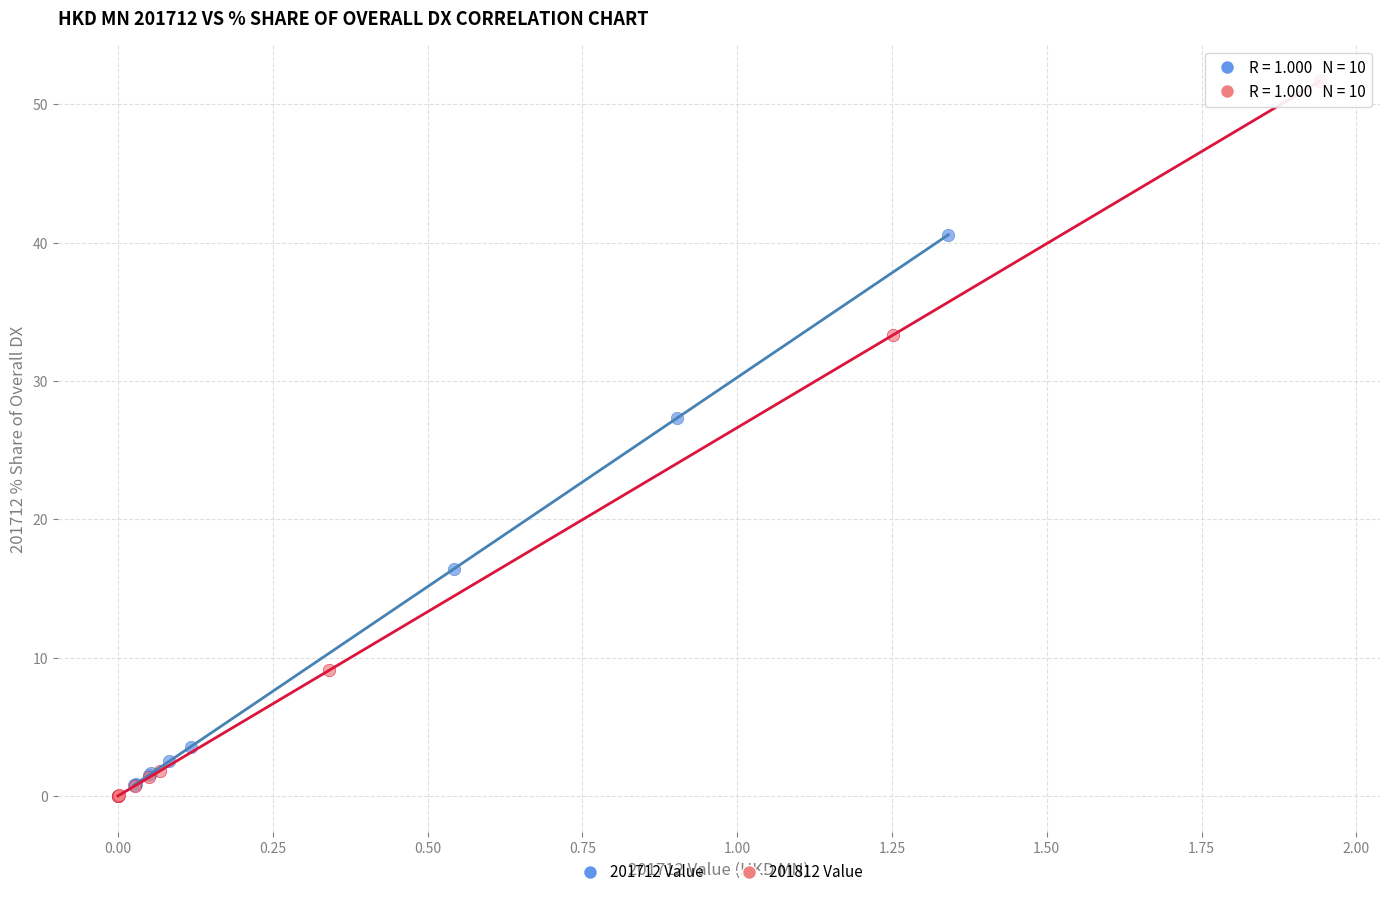

Which series has the widest spread of Y values?

201812 Value